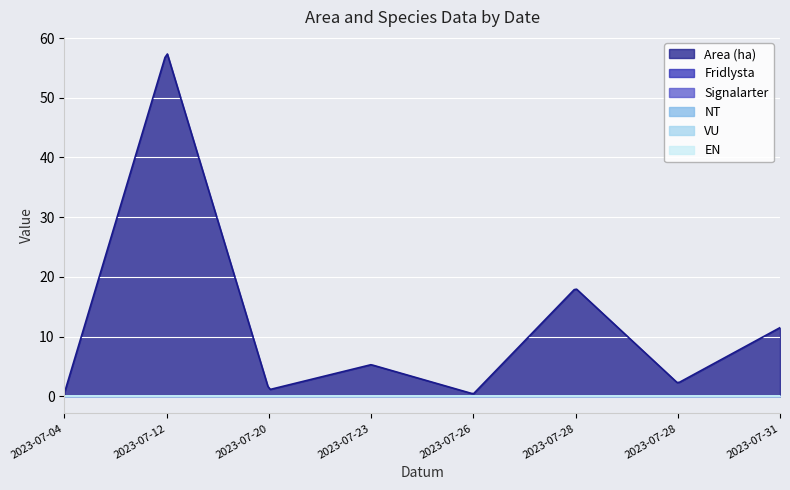

Reading left to right, extract all data points from this chart.

Area (ha): 2023-07-04=0.6	2023-07-12=57.7	2023-07-20=1.1	2023-07-23=5.3	2023-07-26=0.4	2023-07-28=18.1	2023-07-28=2.2	2023-07-31=11.5
Fridlysta: 2023-07-04=0.0	2023-07-12=0.0	2023-07-20=0.0	2023-07-23=0.0	2023-07-26=0.0	2023-07-28=0.0	2023-07-28=0.0	2023-07-31=0.0
Signalarter: 2023-07-04=0.0	2023-07-12=0.0	2023-07-20=0.0	2023-07-23=0.0	2023-07-26=0.0	2023-07-28=0.0	2023-07-28=0.0	2023-07-31=0.0
NT: 2023-07-04=0.0	2023-07-12=0.0	2023-07-20=0.0	2023-07-23=0.0	2023-07-26=0.0	2023-07-28=0.0	2023-07-28=0.0	2023-07-31=0.0
VU: 2023-07-04=0.0	2023-07-12=0.0	2023-07-20=0.0	2023-07-23=0.0	2023-07-26=0.0	2023-07-28=0.0	2023-07-28=0.0	2023-07-31=0.0
EN: 2023-07-04=0.0	2023-07-12=0.0	2023-07-20=0.0	2023-07-23=0.0	2023-07-26=0.0	2023-07-28=0.0	2023-07-28=0.0	2023-07-31=0.0